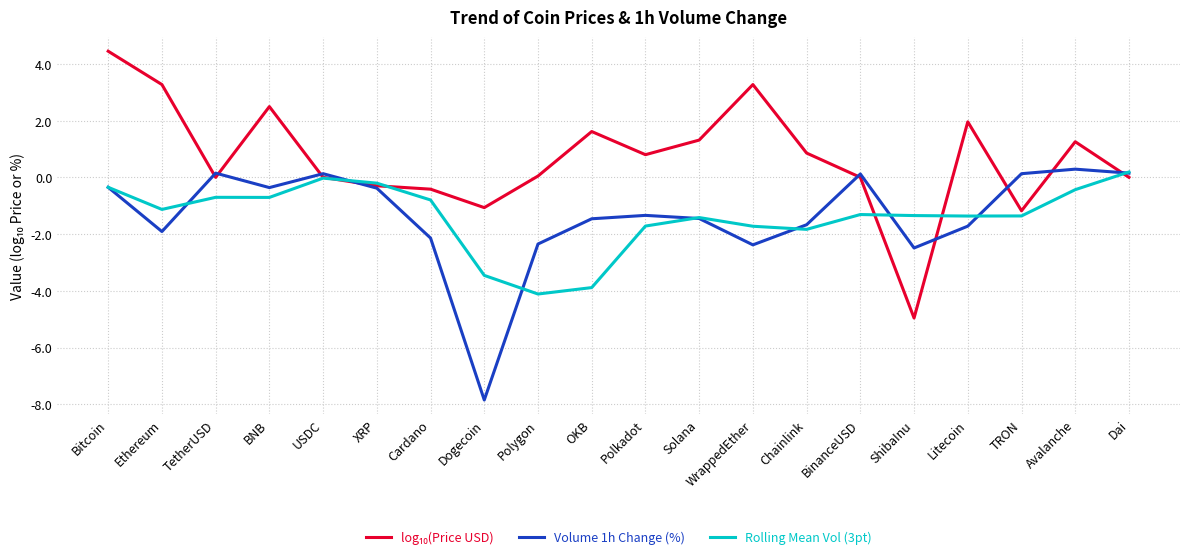

Is the value of Volume 1h Change (%) at BinanceUSD greater than the value of Rolling Mean Vol (3pt) at Polygon?

Yes